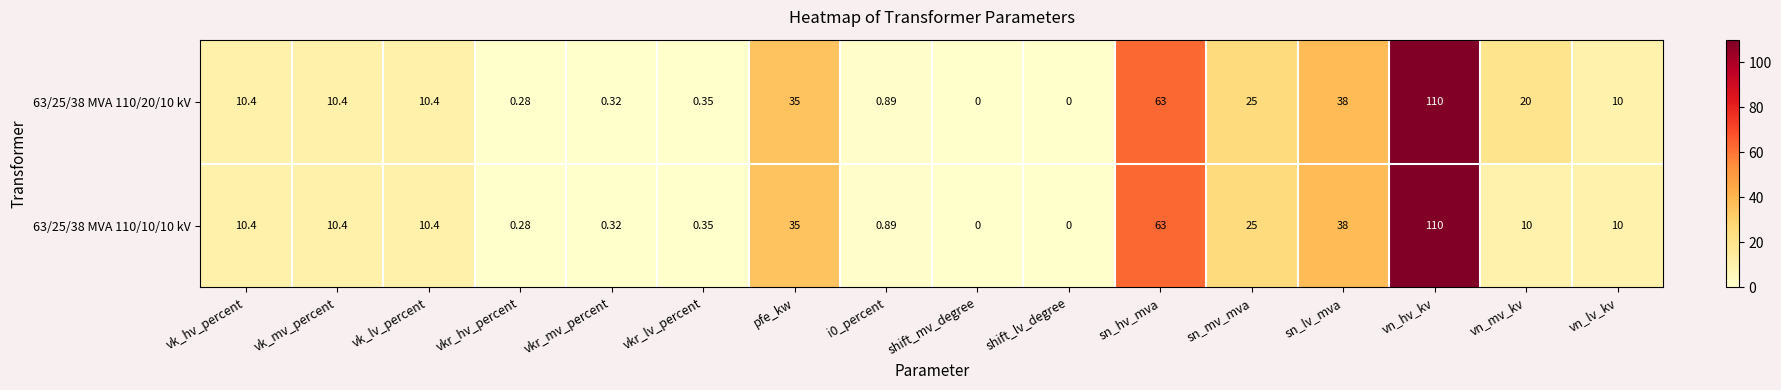

At which category is the sum across all series the highest?

vn_hv_kv